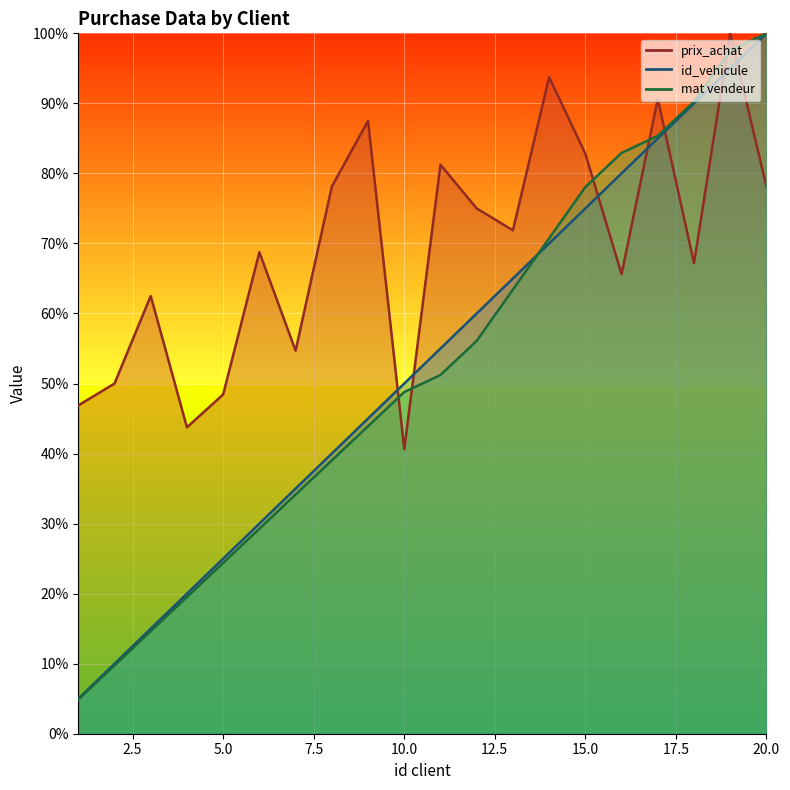

What is the difference between the maximum and minimum values in the prix_achat series?

0.6